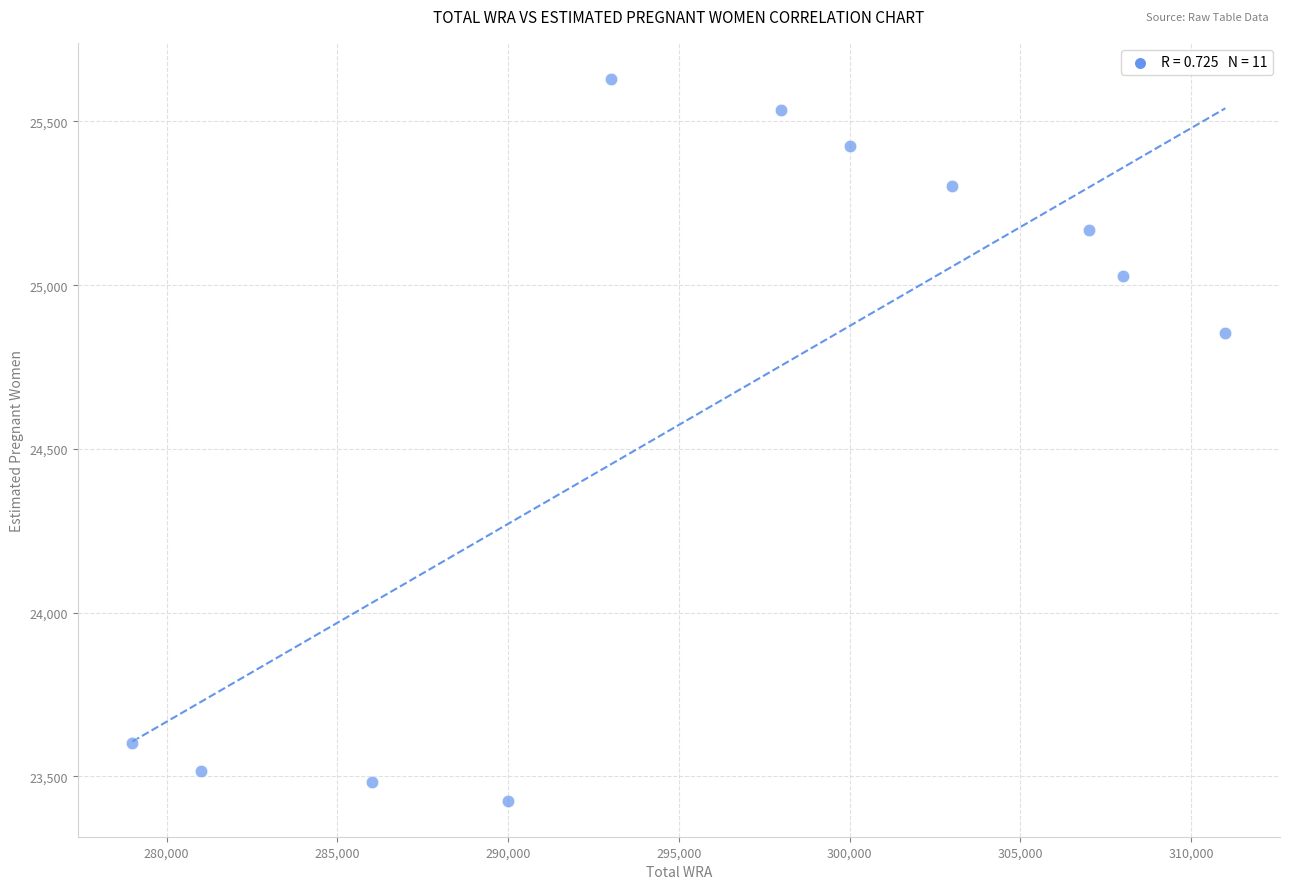

What is the average X value?

296000.0